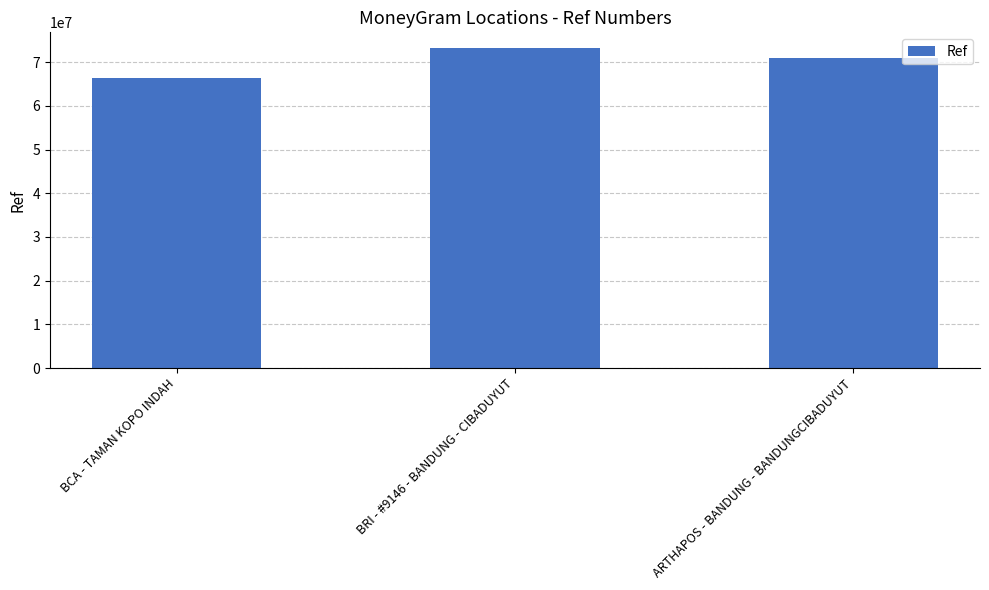

How many data points are less than 70831212?

1